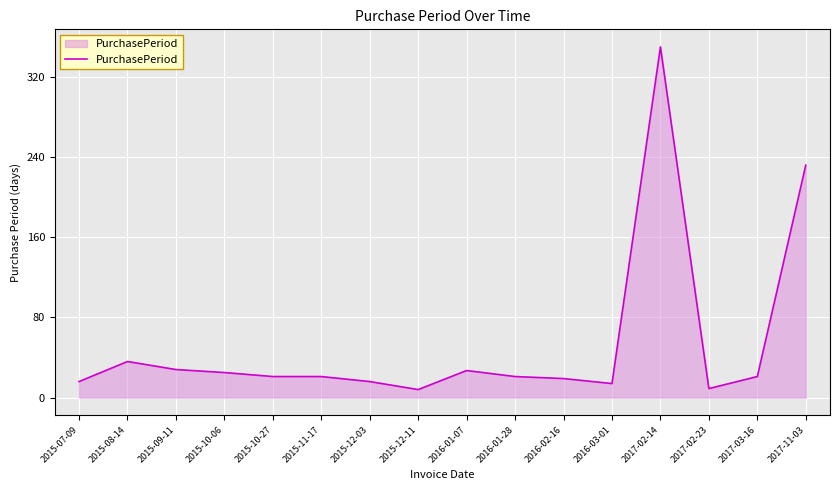

At which label is the value closest to 179?

2017-11-03